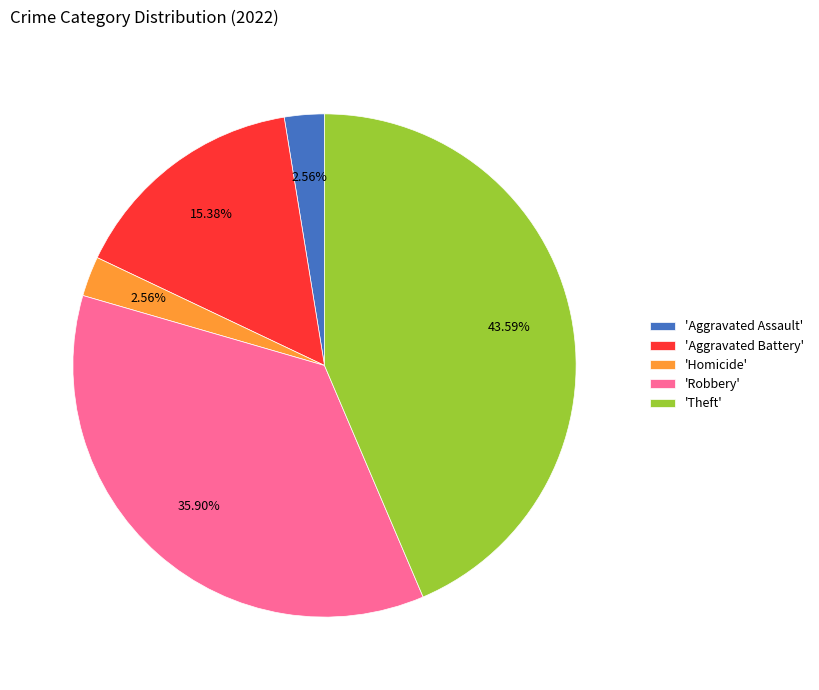

What is the largest slice in the pie chart?

'Theft'